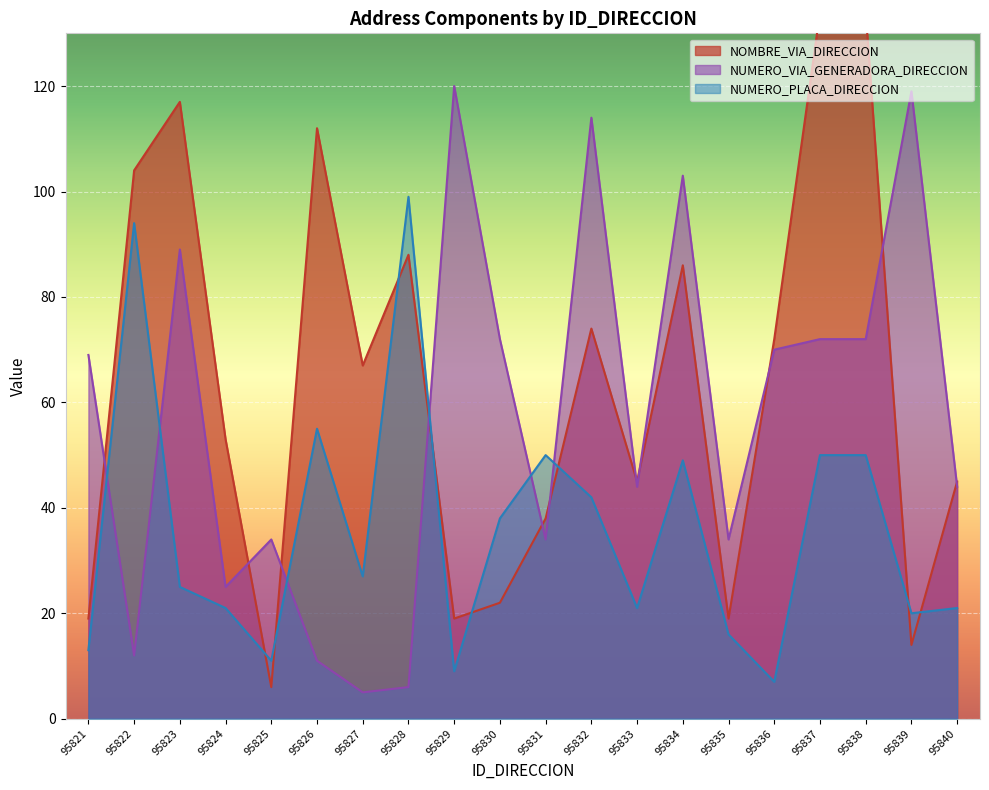

What is the sum of the NUMERO_PLACA_DIRECCION values at 95840 and 95824?

42